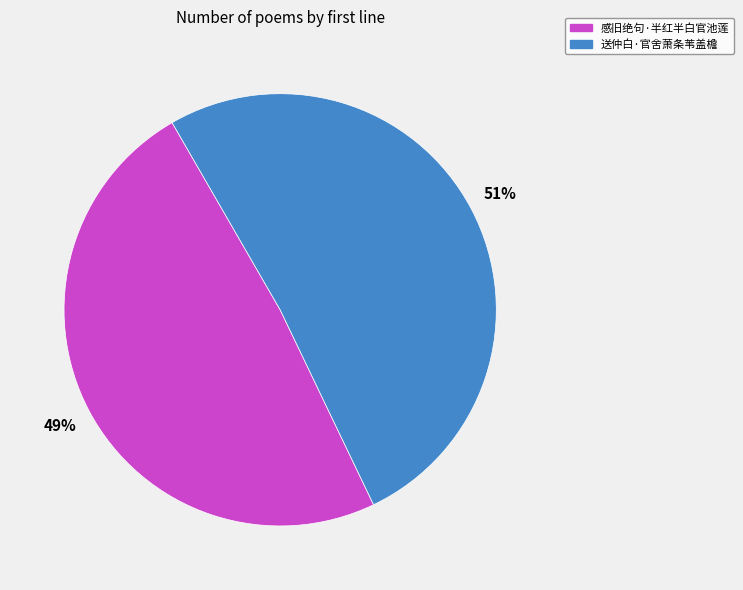

Is it true that 感旧绝句·半红半白官池莲 is 49% of the pie?

True